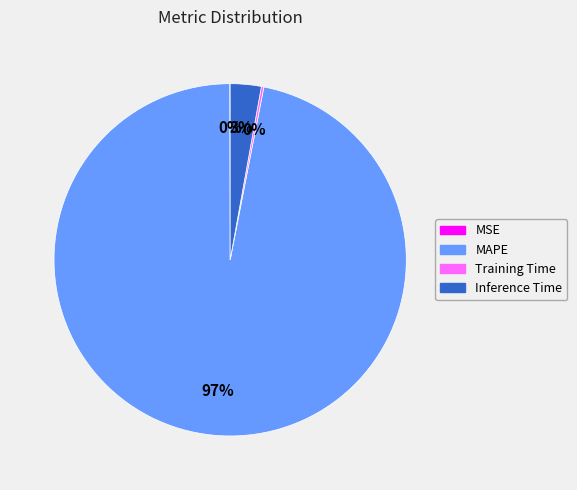

To the nearest percent, what is the difference between the largest and smallest slice percentages?

97%